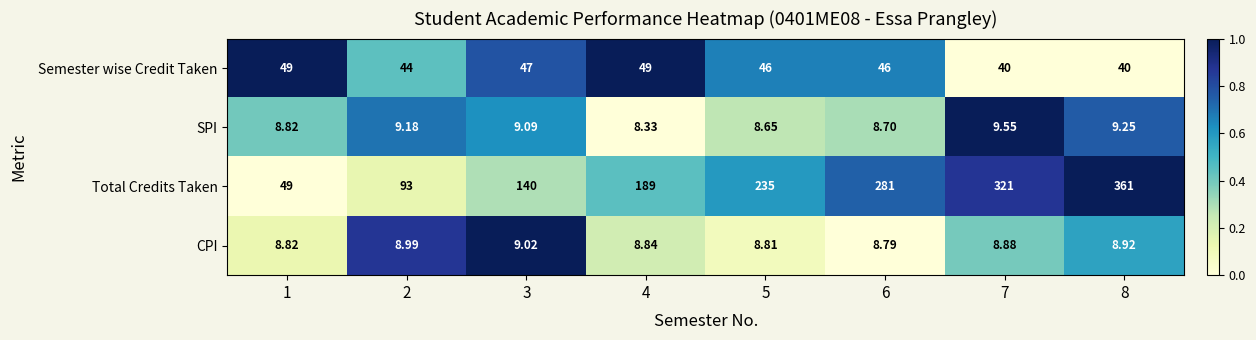

Which series has the largest total across all categories?

Total Credits Taken